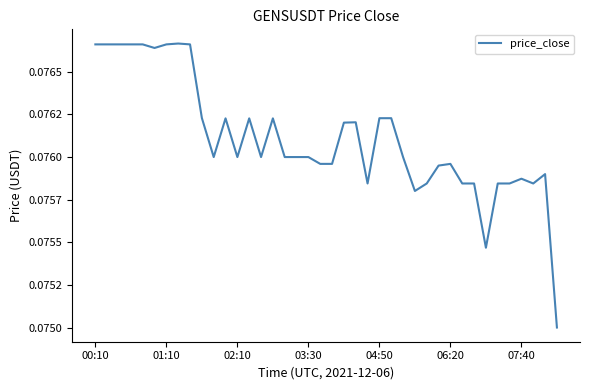

Does the chart display data point markers on the line(s)?

No